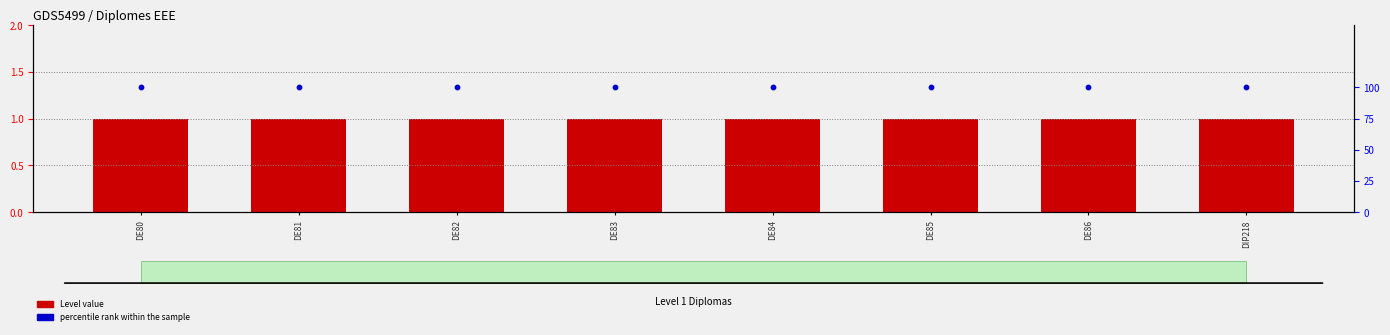

At how many categories does at least one series exceed 95?

8